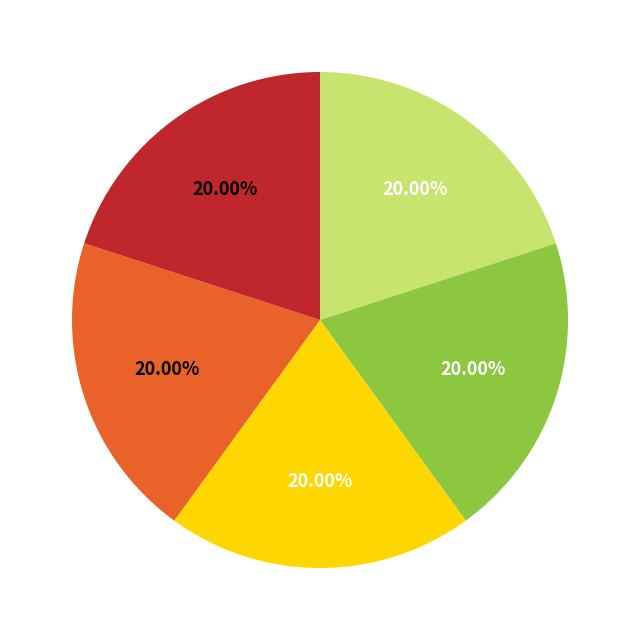

Does any single category account for the majority?

No